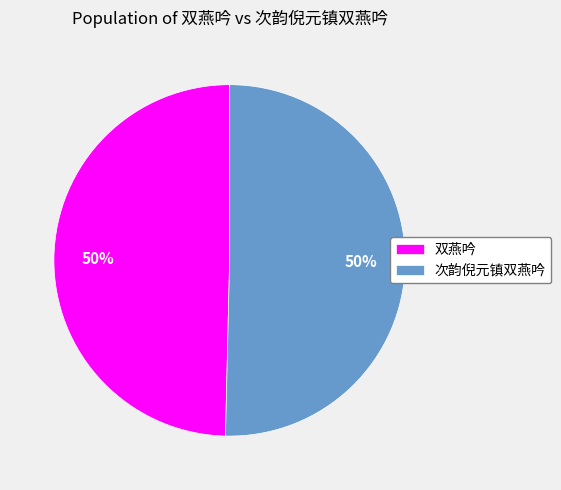

True or false: 双燕吟 accounts for 63% of the total.

False